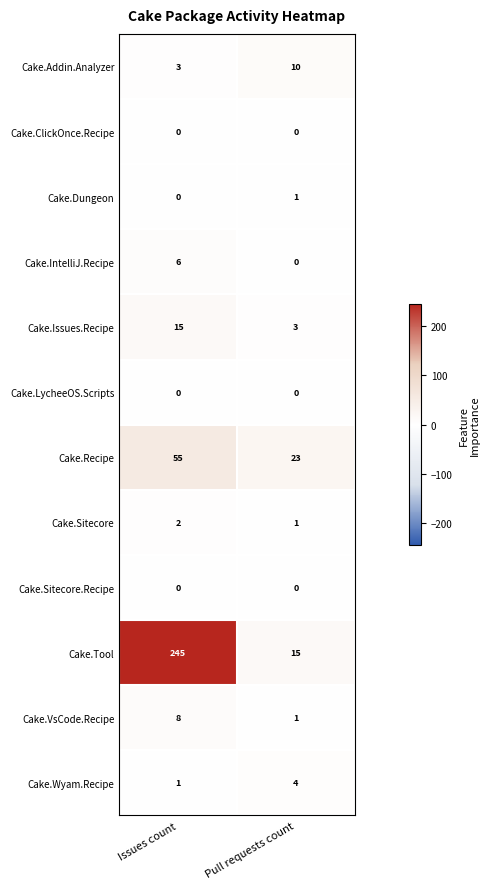

How many distinct data groups are displayed?

12